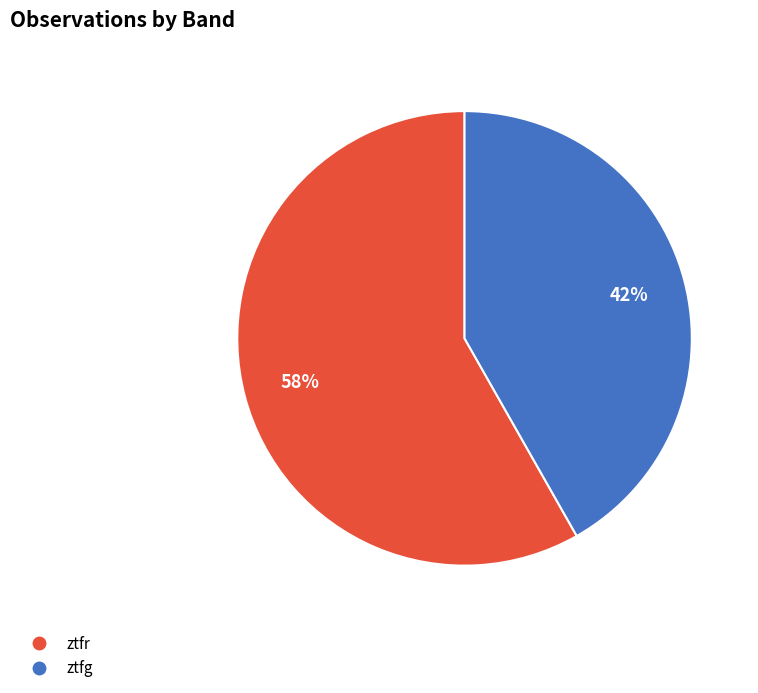

Which slice represents more than half of the pie?

ztfr